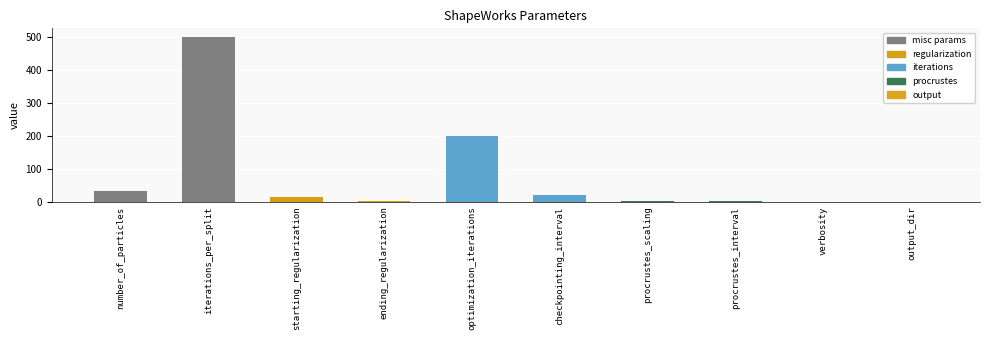

Is it true that the value at iterations_per_split is 500.0?

True